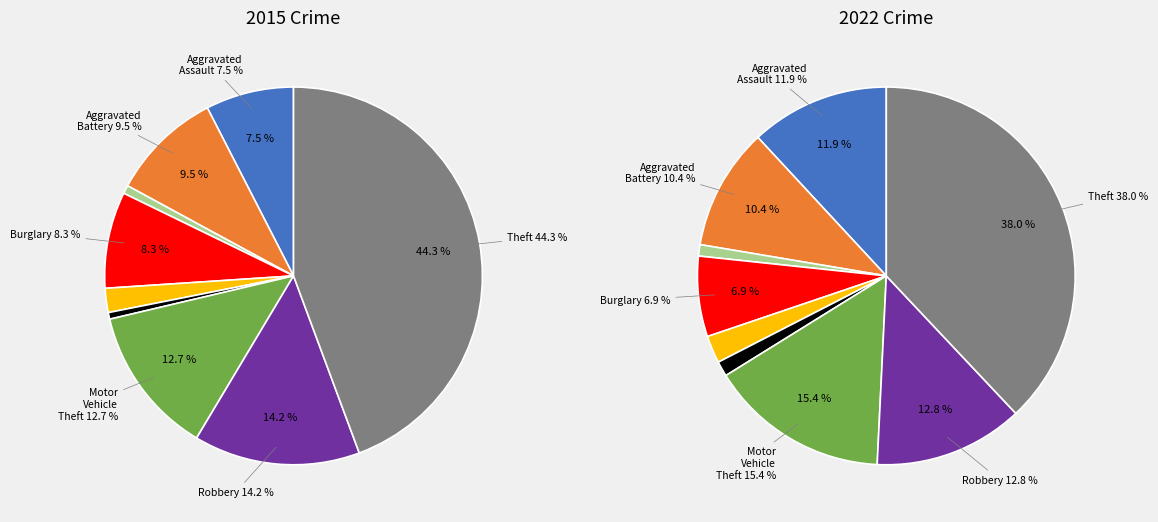

To the nearest percent, what portion does Arson represent?

1%